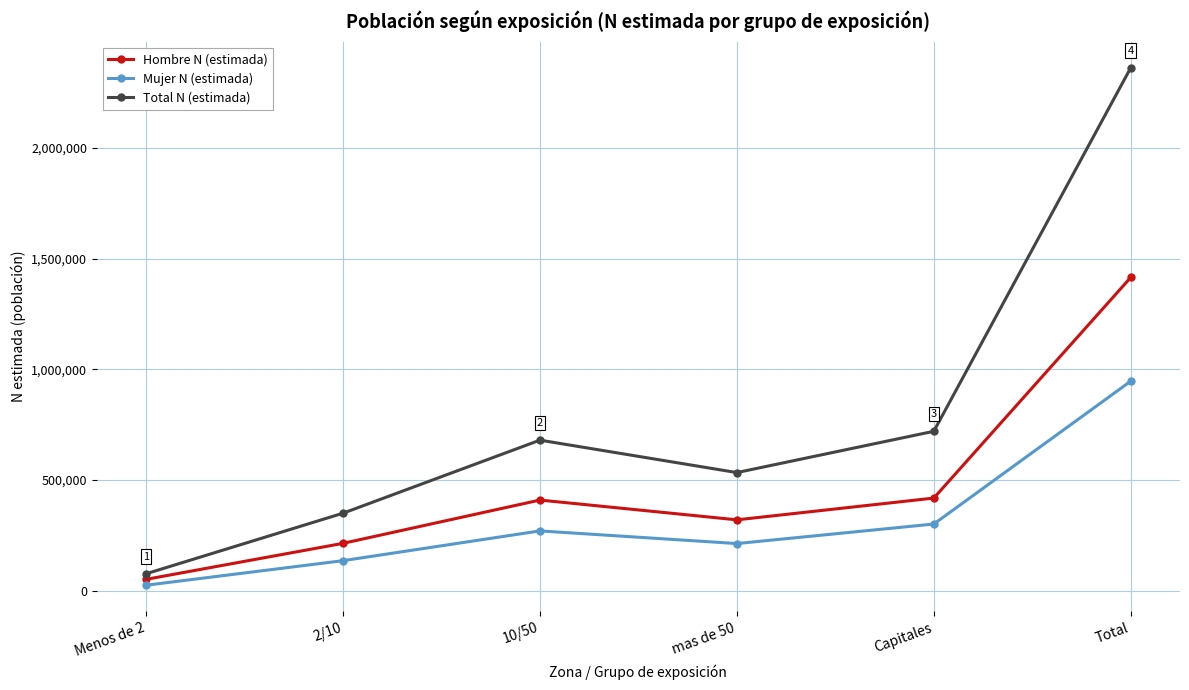

What value does the Mujer N (estimada) series have at 10/50, to the nearest 50?

270450